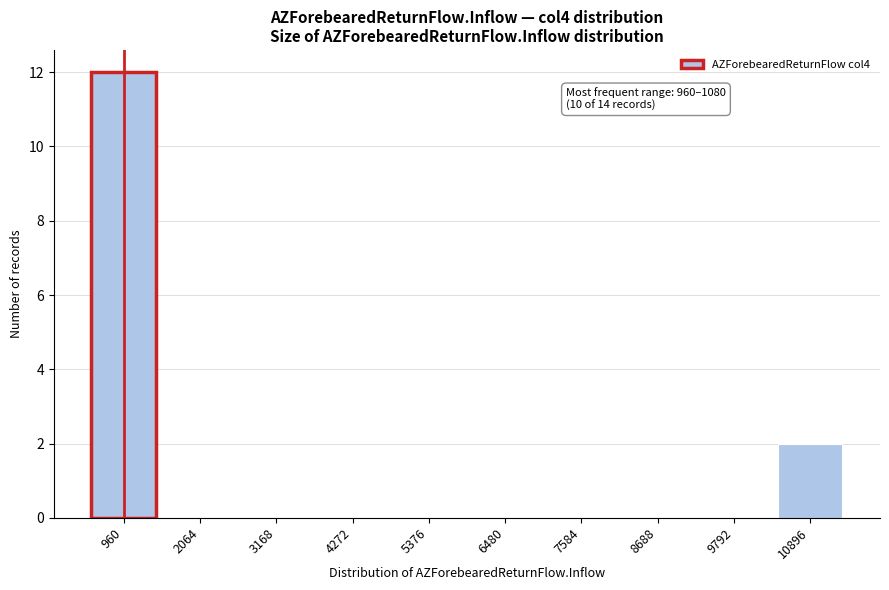

Reading left to right, what are all the values shown in this chart?

960=12	2064=0	3168=0	4272=0	5376=0	6480=0	7584=0	8688=0	9792=0	10896=2